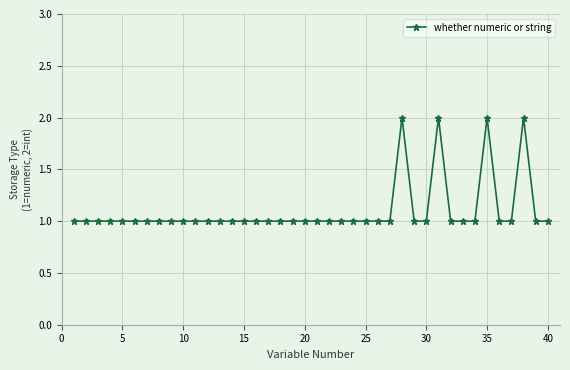

What is the sum of all values?

44